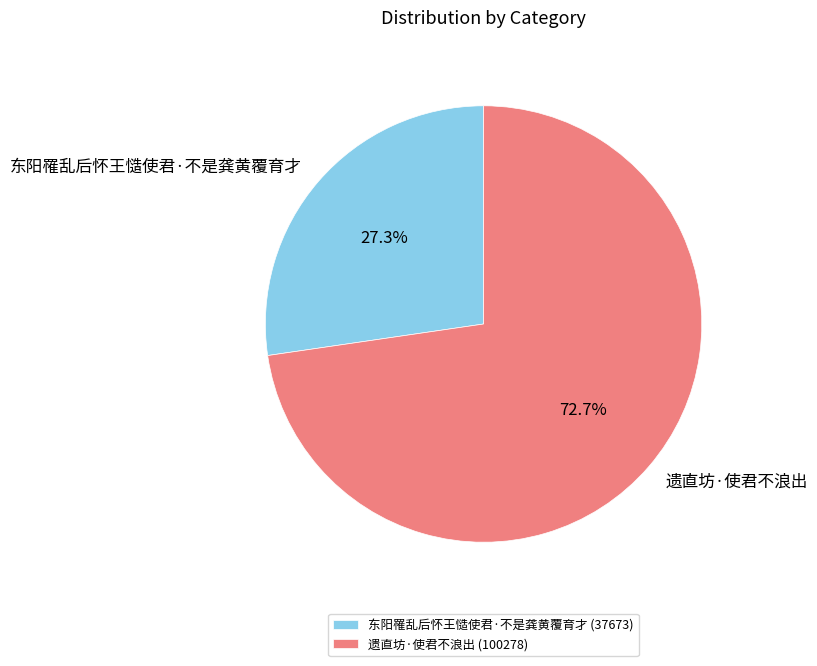

Which slice represents more than half of the pie?

遗直坊·使君不浪出